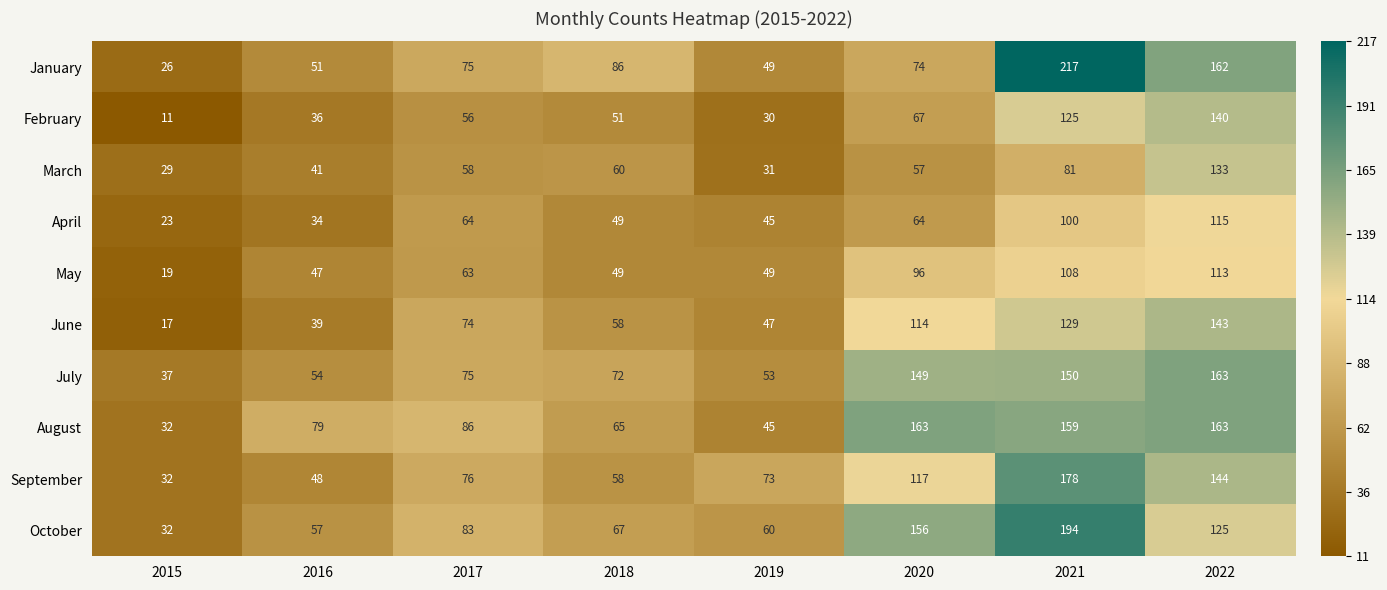

What is the total value across all series at 2015?

258